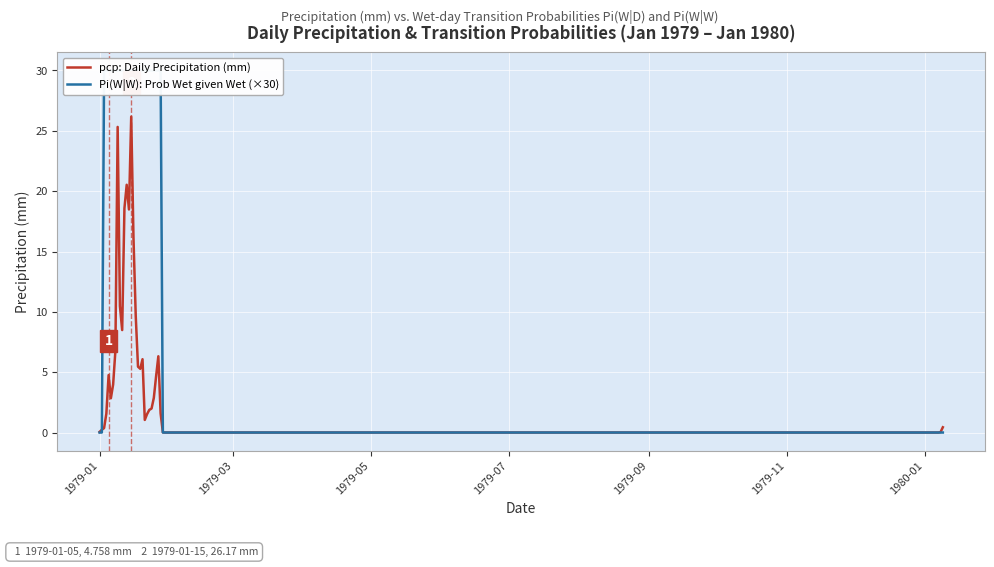

What position from the right is 1979-01?

40